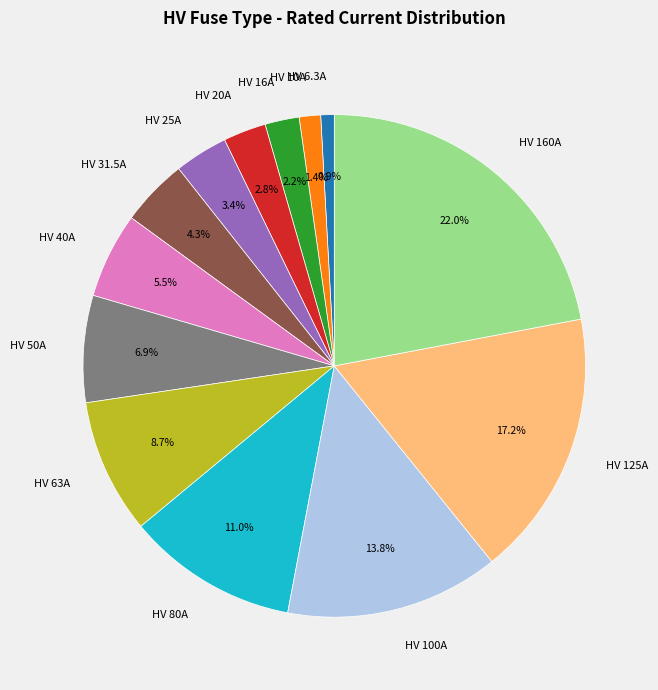

Is HV 16A the majority of the pie?

No